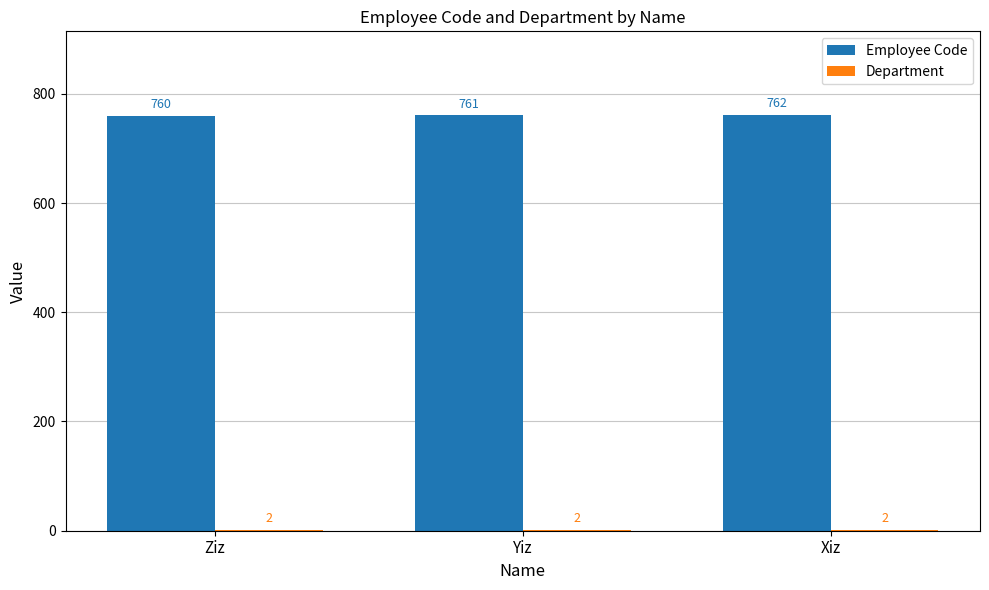

How many groups of bars are there?

3